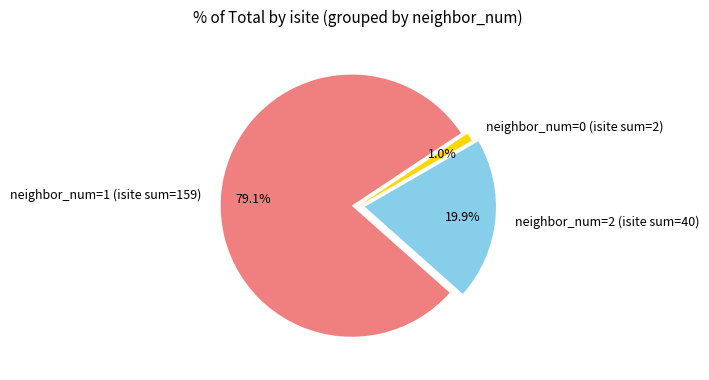

Is there a majority slice in this chart?

Yes